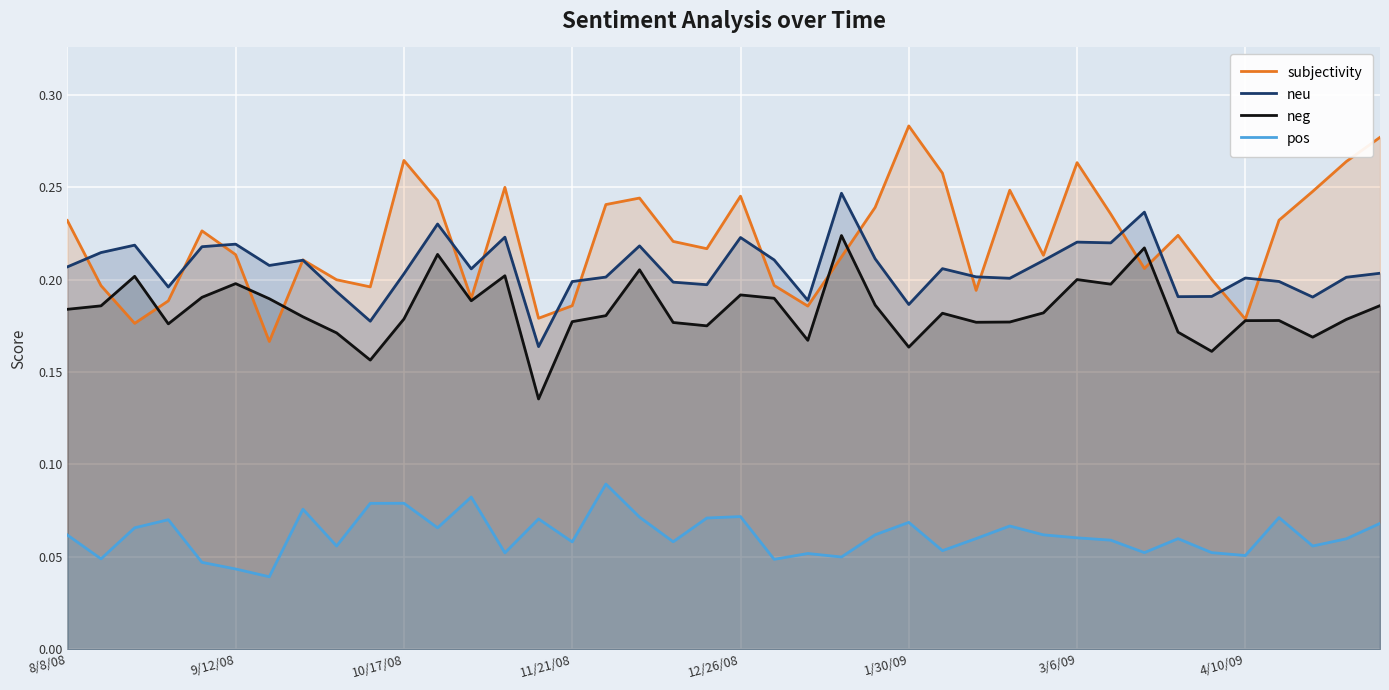

Is the value of neg at 23 greater than the value of neu at 37?

Yes